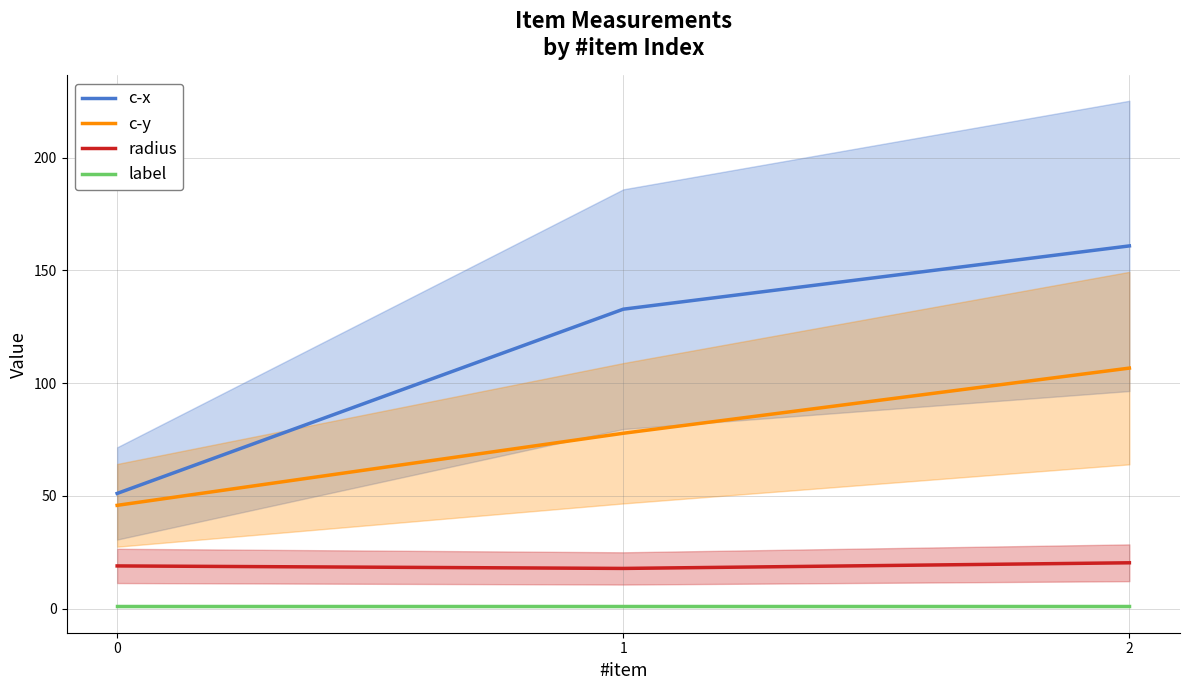

Reading left to right, list all the values displayed in this chart.

c-x: 51.1	132.8	160.8
c-y: 45.8	77.8	106.7
radius: 19.0	17.9	20.4
label: 1.0	1.0	1.0